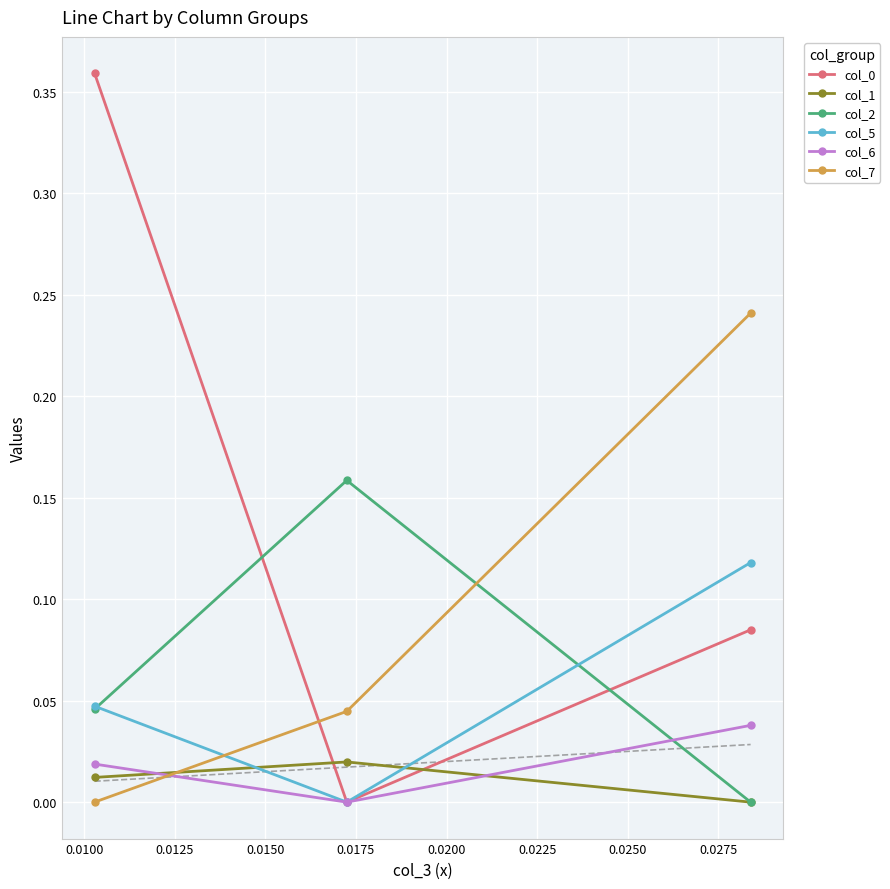

Rank the series by their maximum value, from highest to lowest.

col_0, col_7, col_2, col_5, col_6, col_1